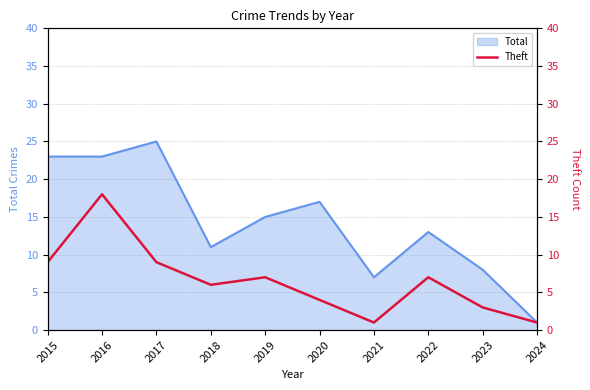

Is it true that Total equals 5 at 2022?

False